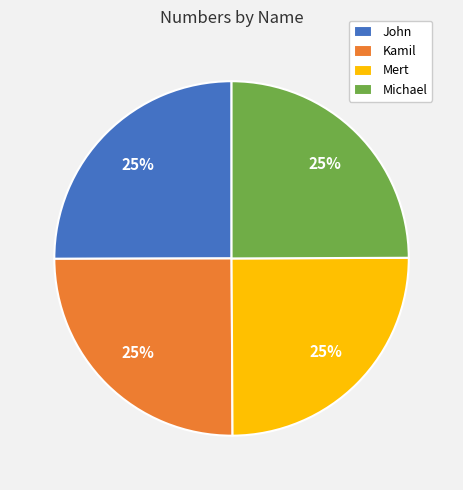

Is there a majority slice in this chart?

No